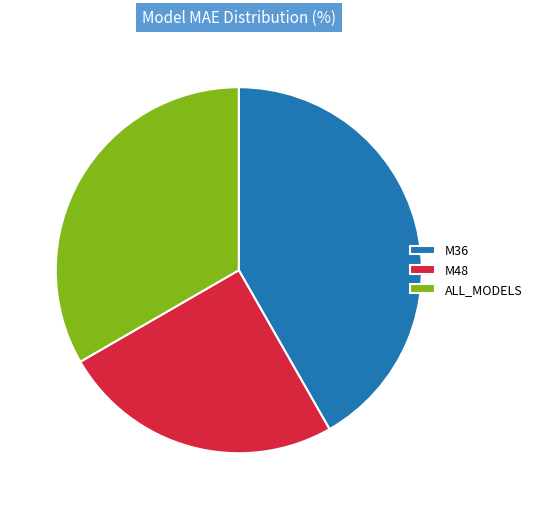

Do M48 and ALL_MODELS together represent more than half of the pie?

Yes